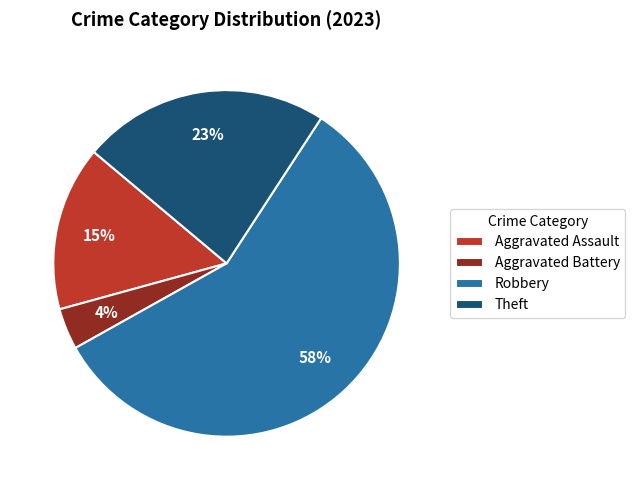

To the nearest percent, what portion does Robbery represent?

58%